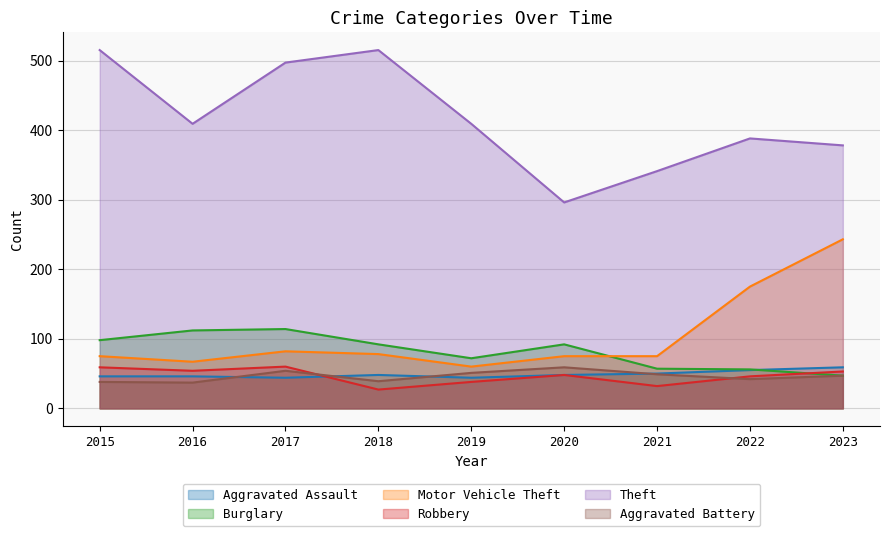

Which series has the largest range (max minus min)?

Theft